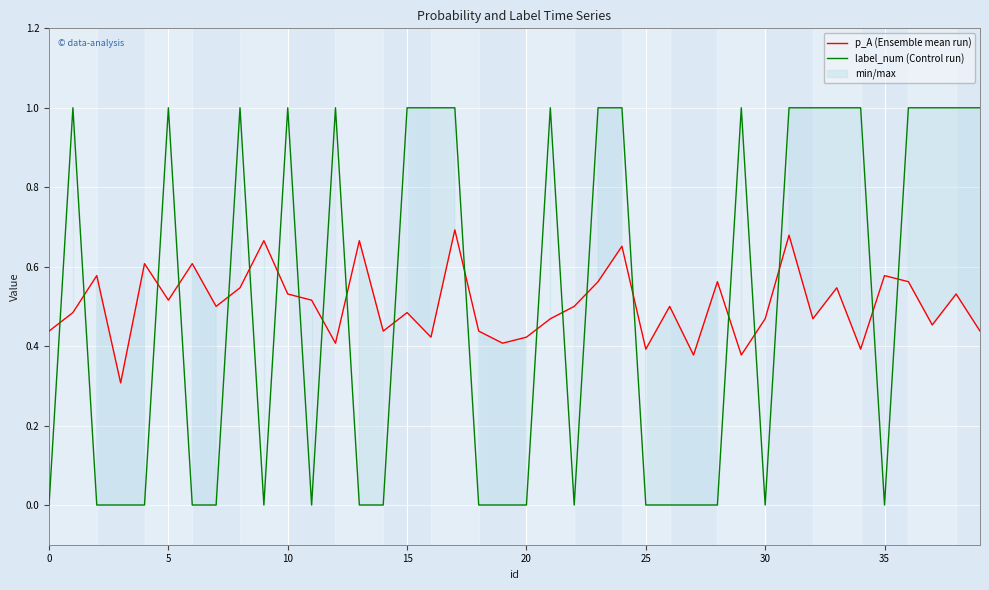

The label_num (Control run) series shows 0.5 at 20. True or false?

False